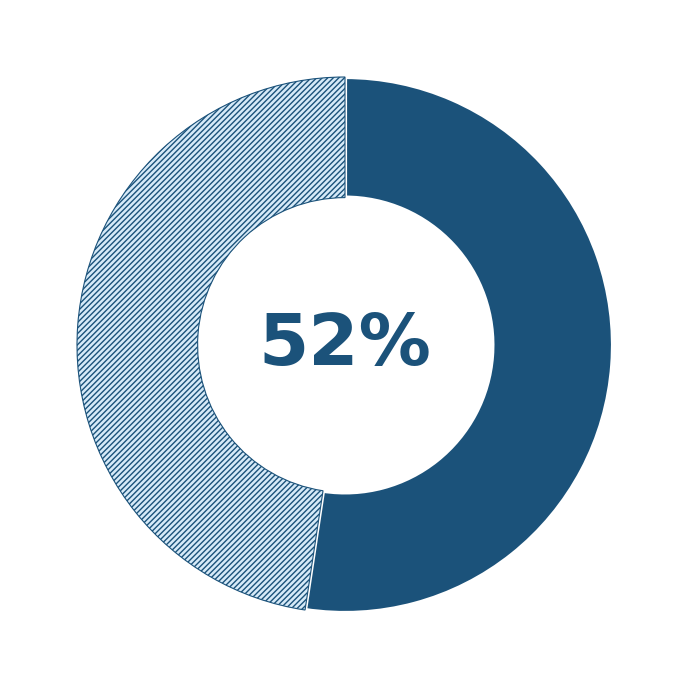

Is there a majority slice in this chart?

Yes